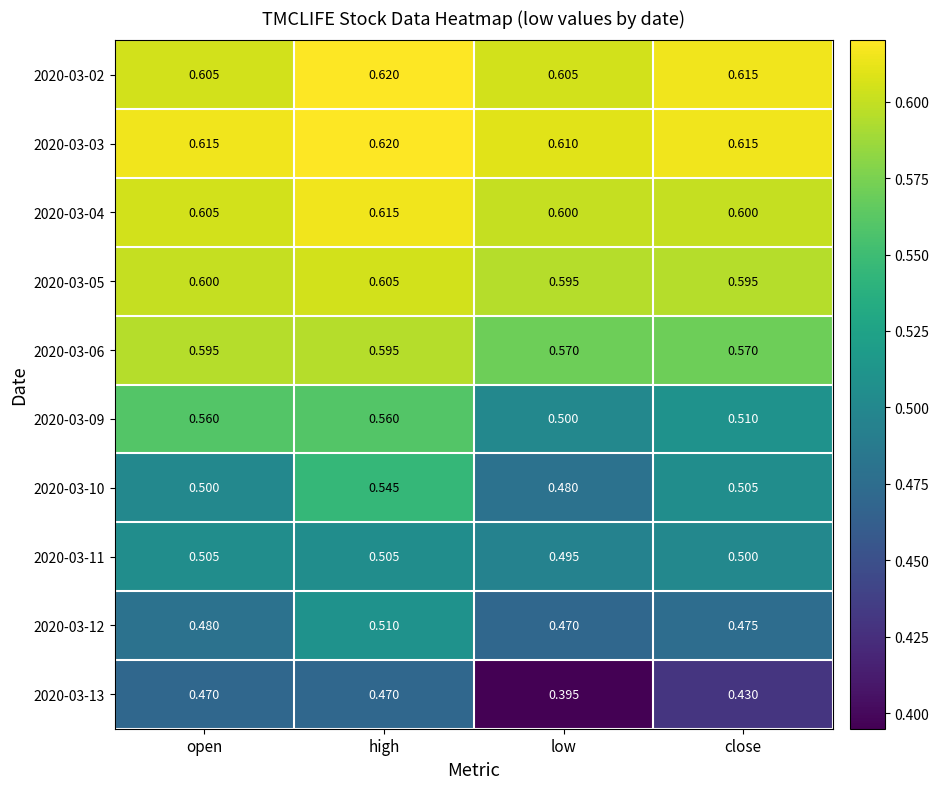

Which label corresponds to the smallest value in the chart?

low